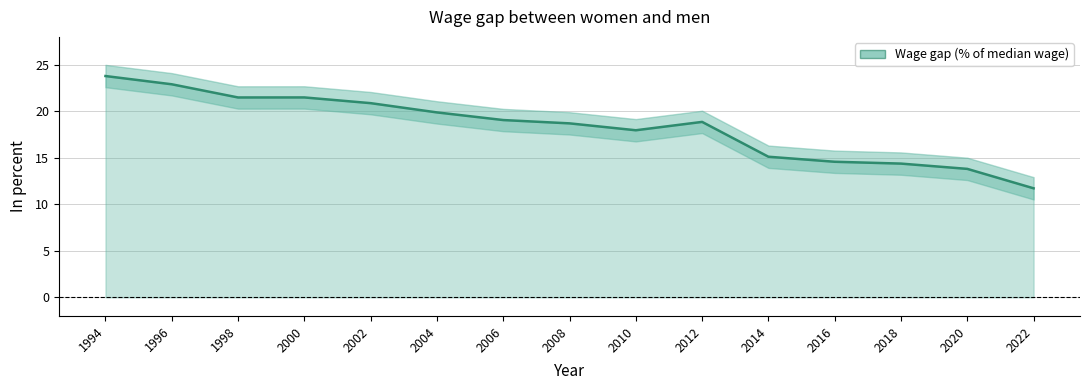

What is the greatest value displayed?

23.8